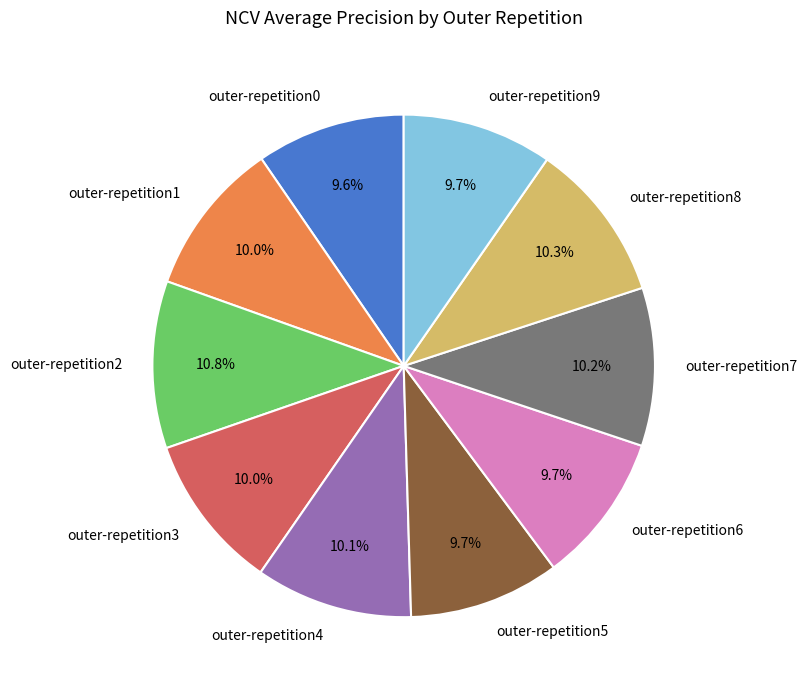

What percentage is the outer-repetition7 slice, to the nearest percent?

10%